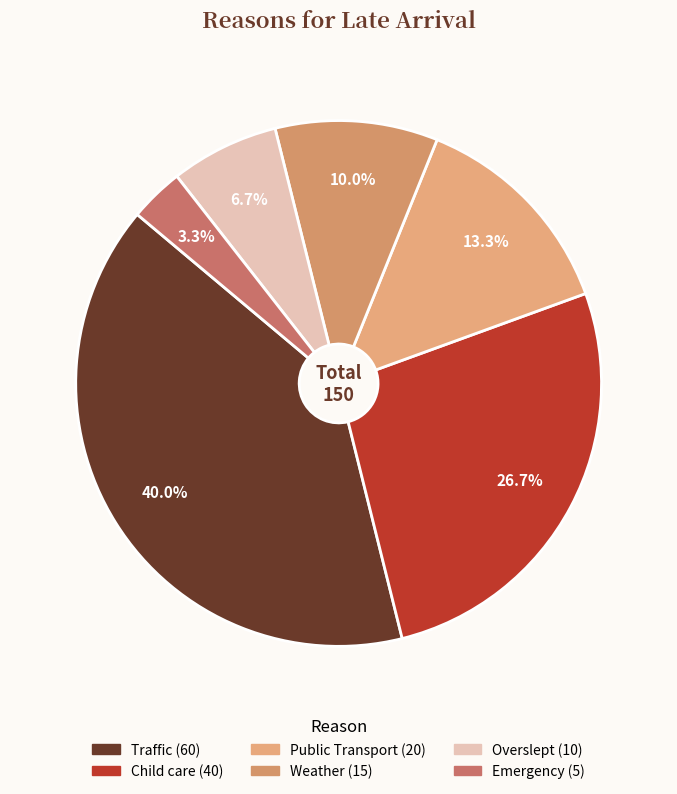

Which category has the smallest portion of the pie?

Emergency